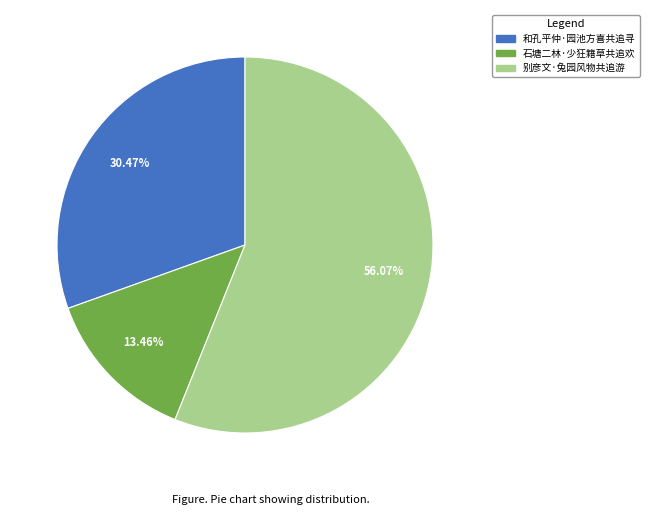

To the nearest percent, what is the difference between the largest and smallest slice percentages?

43%